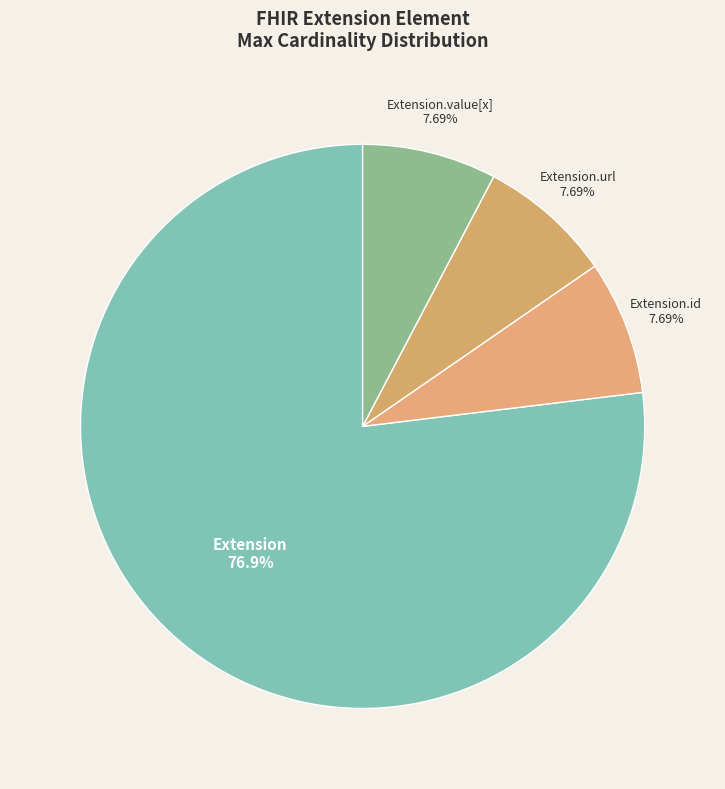

Which slice is the largest?

Extension